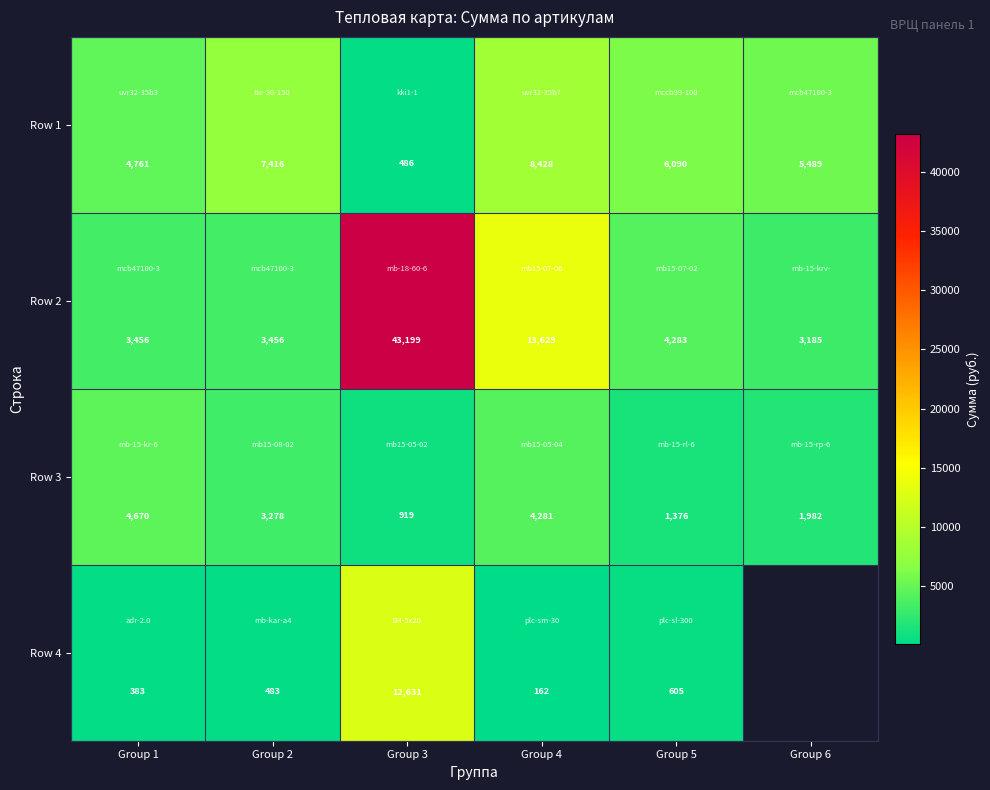

How many data points in Row 1 are above 6089?

3